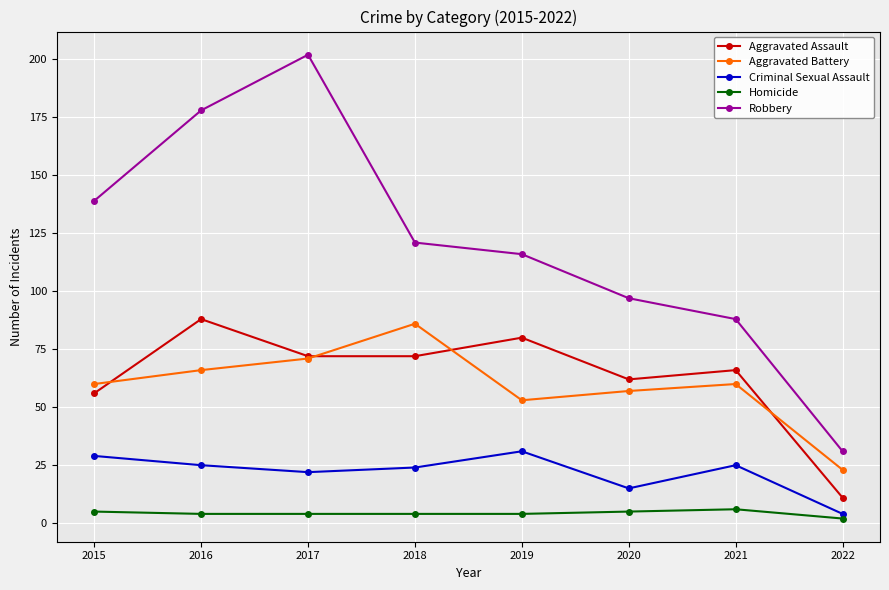

Does the chart display data point markers on the line(s)?

Yes